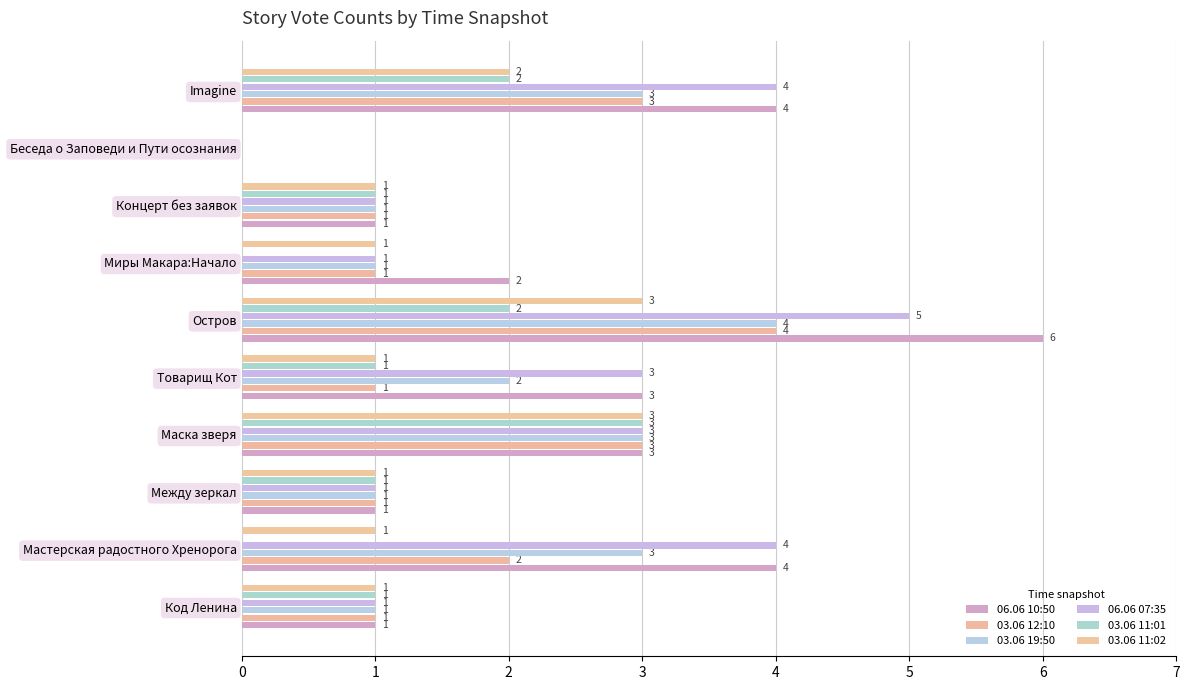

How many series are shown in this chart?

6